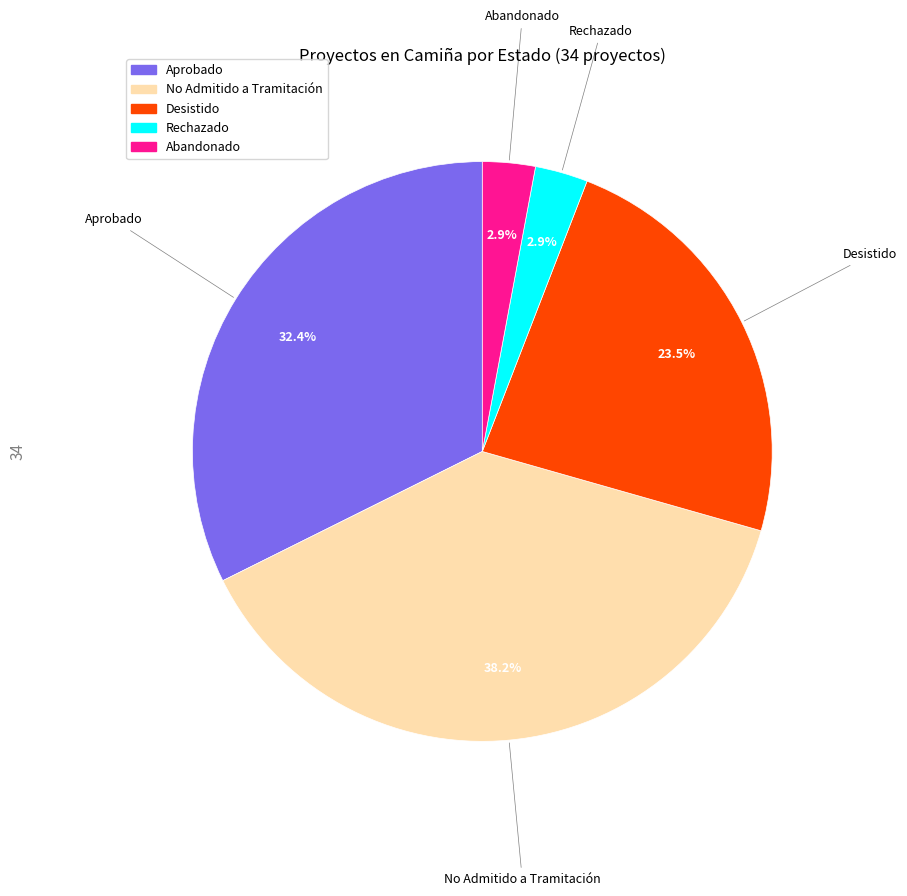

Is No Admitido a Tramitación the majority of the pie?

No